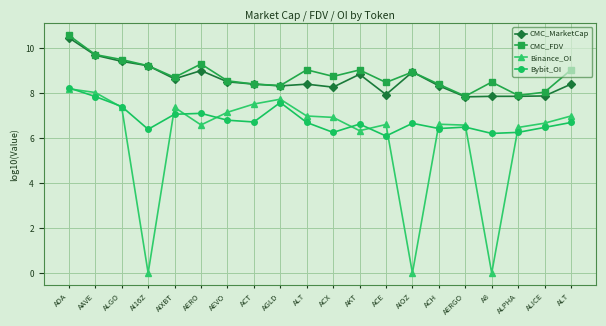

Does the chart have visible grid lines?

Yes